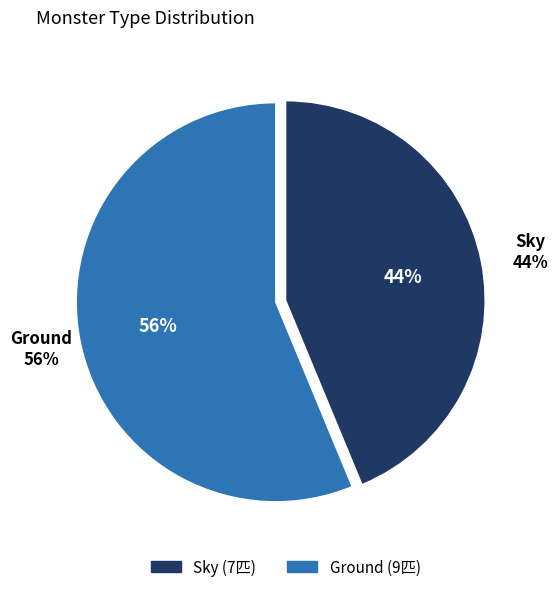

Does Sky account for over 50% of the chart?

No